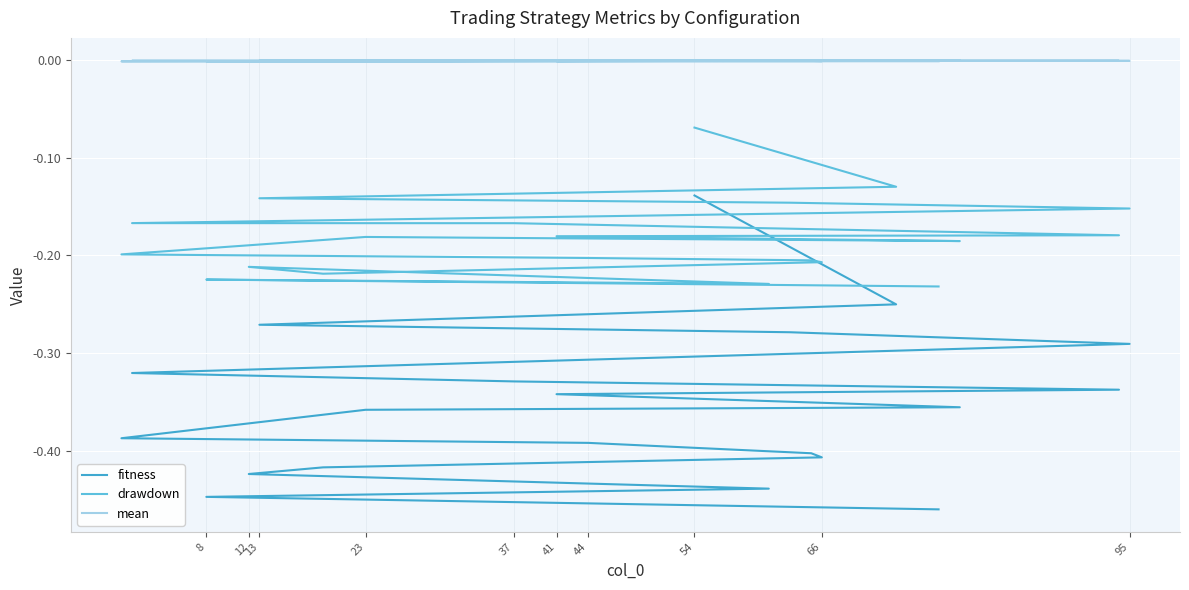

What is the minimum value shown in the chart?

-0.5